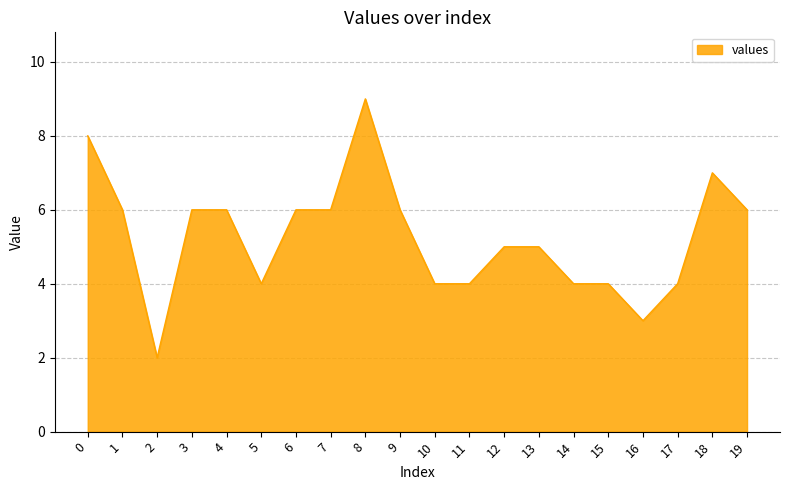

True or false: the data has more than 1 interior local peaks.

True